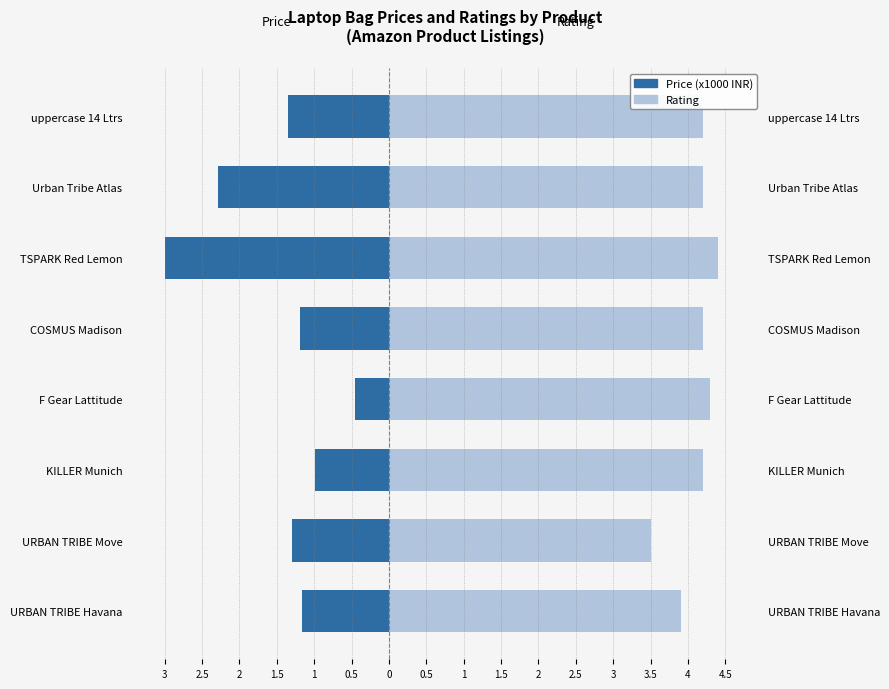

Is it true that Price (x1000 INR) equals -1.0 at KILLER Munich?

True